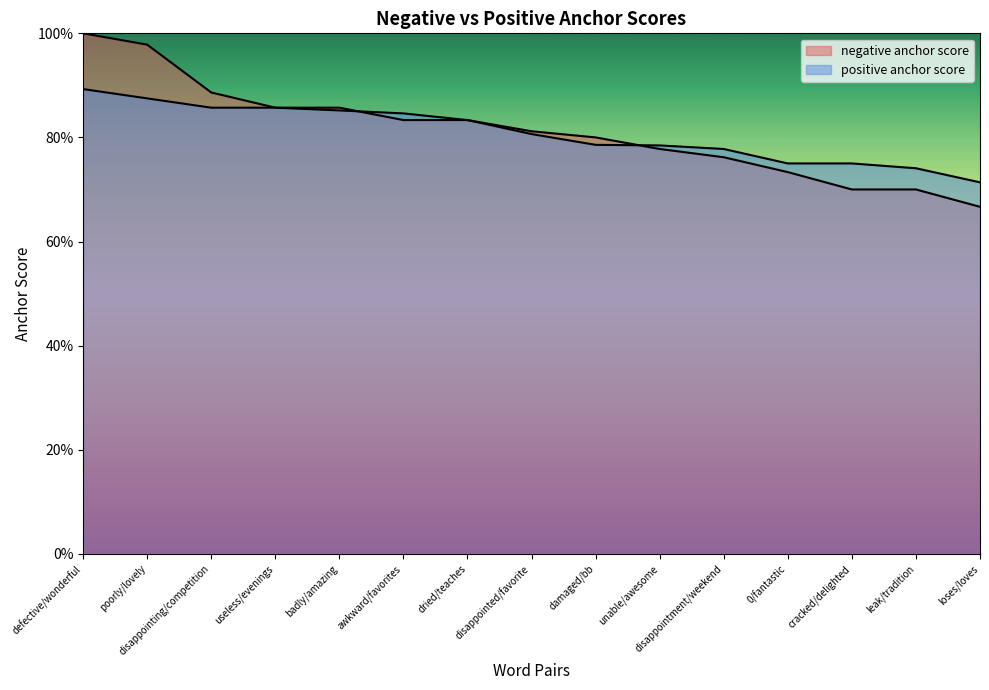

Reading left to right, transcribe all the data shown in this chart.

negative anchor score: defective/wonderful=1.0	poorly/lovely=1.0	disappointing/competition=0.9	useless/evenings=0.9	badly/amazing=0.9	awkward/favorites=0.8	dried/teaches=0.8	disappointed/favorite=0.8	damaged/bb=0.8	unable/awesome=0.8	disappointment/weekend=0.8	0/fantastic=0.7	cracked/delighted=0.7	leak/tradition=0.7	loses/loves=0.7
positive anchor score: defective/wonderful=0.9	poorly/lovely=0.9	disappointing/competition=0.9	useless/evenings=0.9	badly/amazing=0.9	awkward/favorites=0.8	dried/teaches=0.8	disappointed/favorite=0.8	damaged/bb=0.8	unable/awesome=0.8	disappointment/weekend=0.8	0/fantastic=0.8	cracked/delighted=0.8	leak/tradition=0.7	loses/loves=0.7